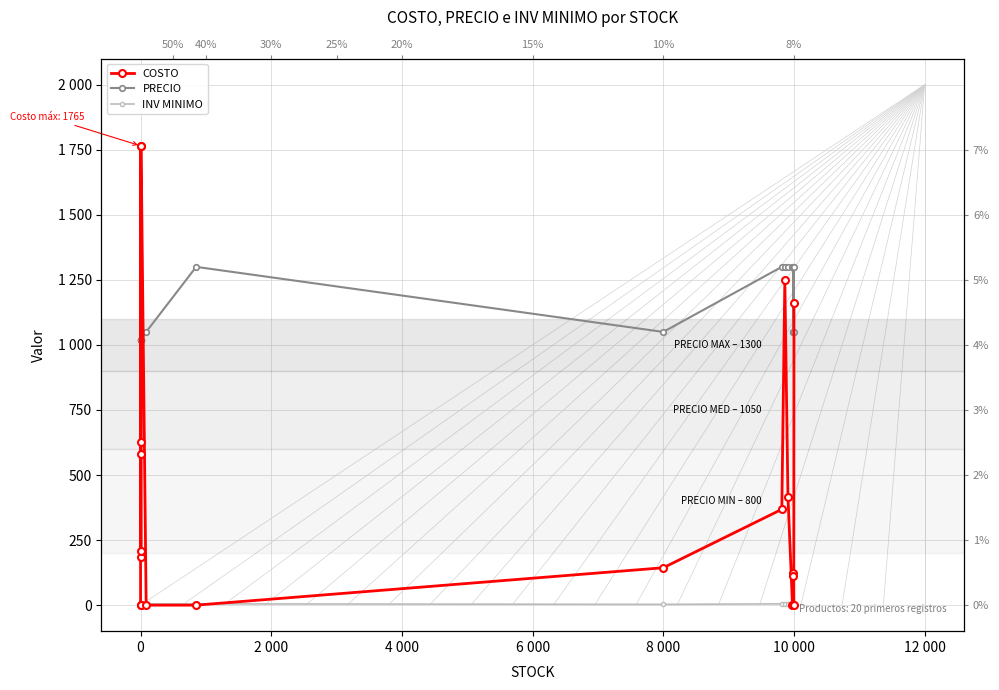

What is the sum of all INV MINIMO values?

92.0